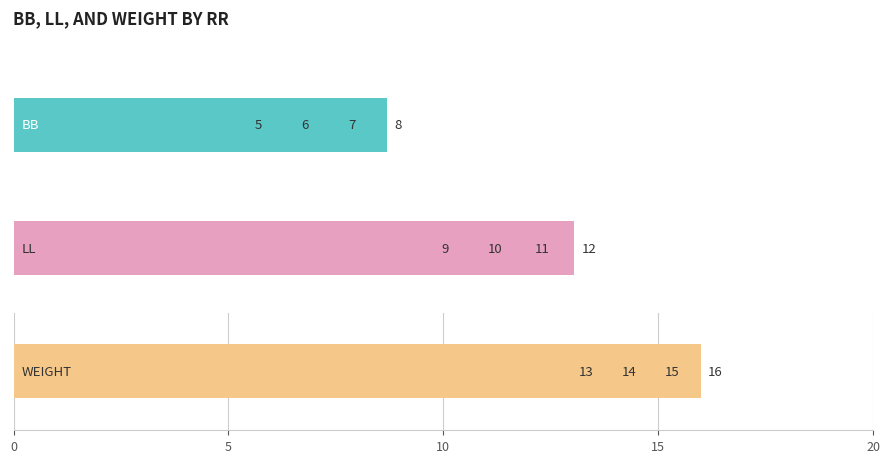

How many values in the BB series exceed 7?

1